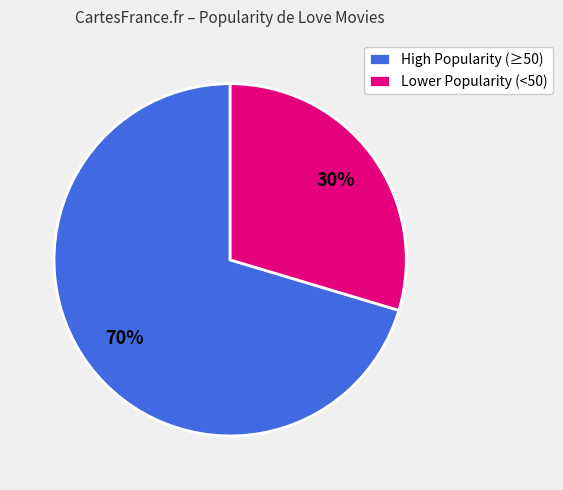

Which category has the biggest portion of the pie?

High Popularity (≥50)